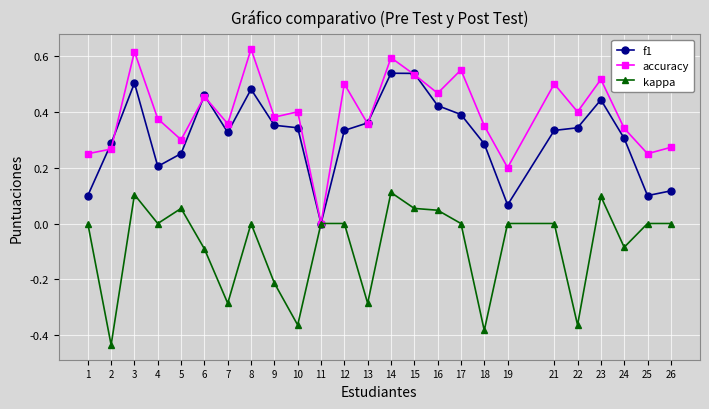

Which series ends up on top after the final intersection of accuracy and f1?

accuracy